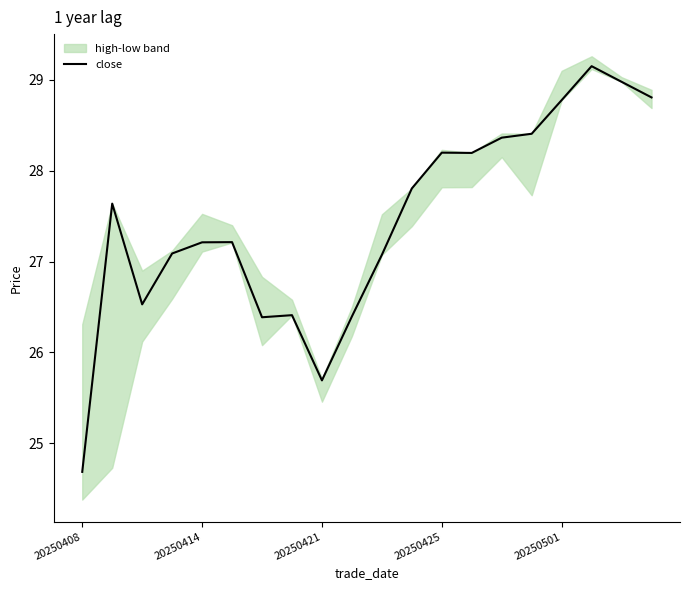

What is the average value?

27.5